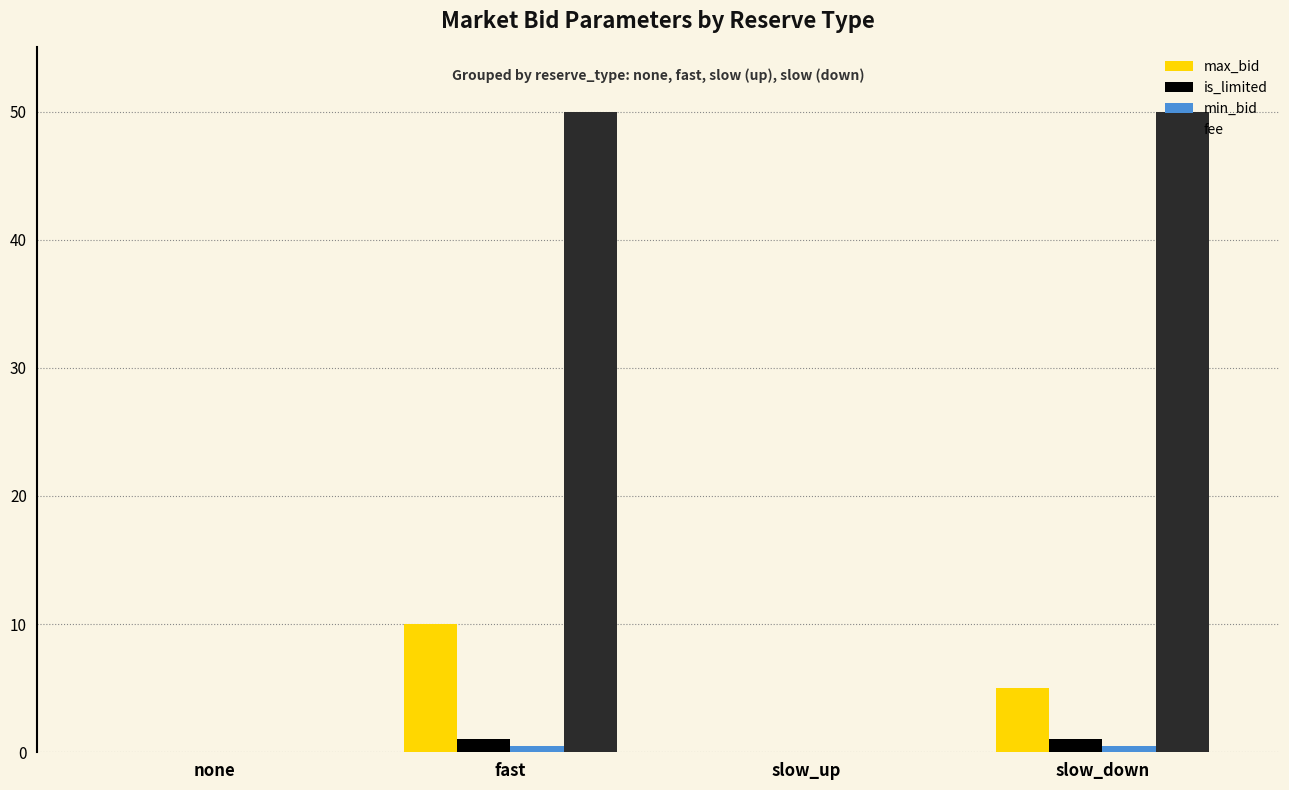

How many categories are shown in the chart?

4